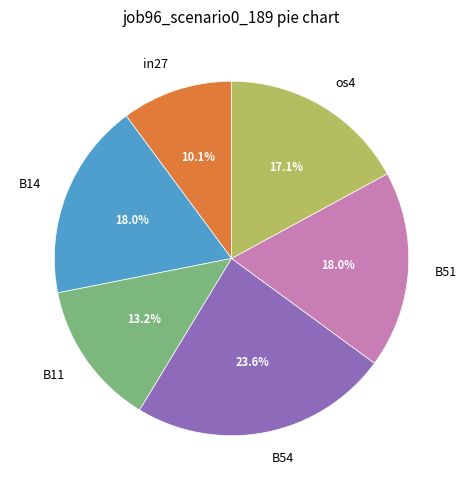

Count the number of slices in the pie.

6